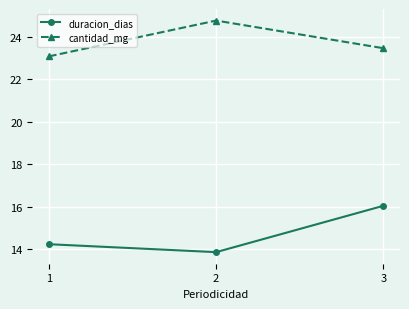

What is the value of the duracion_dias point at the 3rd from the left?

16.0